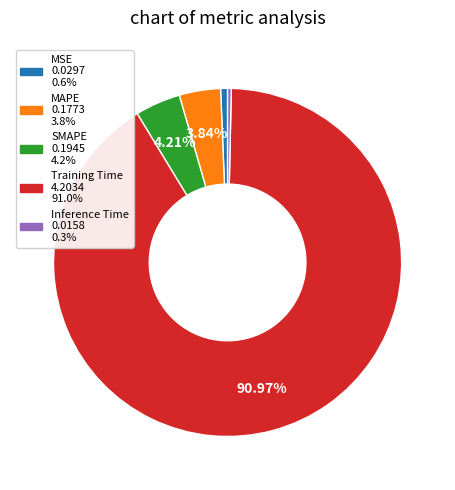

Is it true that Training Time is 79% of the pie?

False